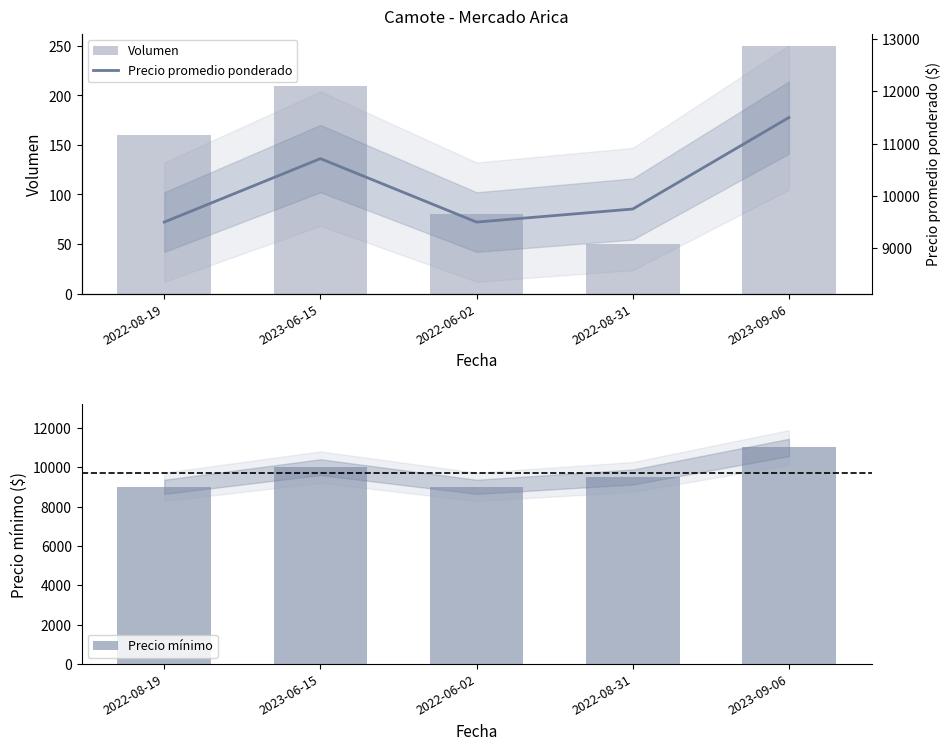

List the labels in order of Precio mínimo value, largest first.

2023-09-06, 2023-06-15, 2022-08-31, 2022-08-19, 2022-06-02